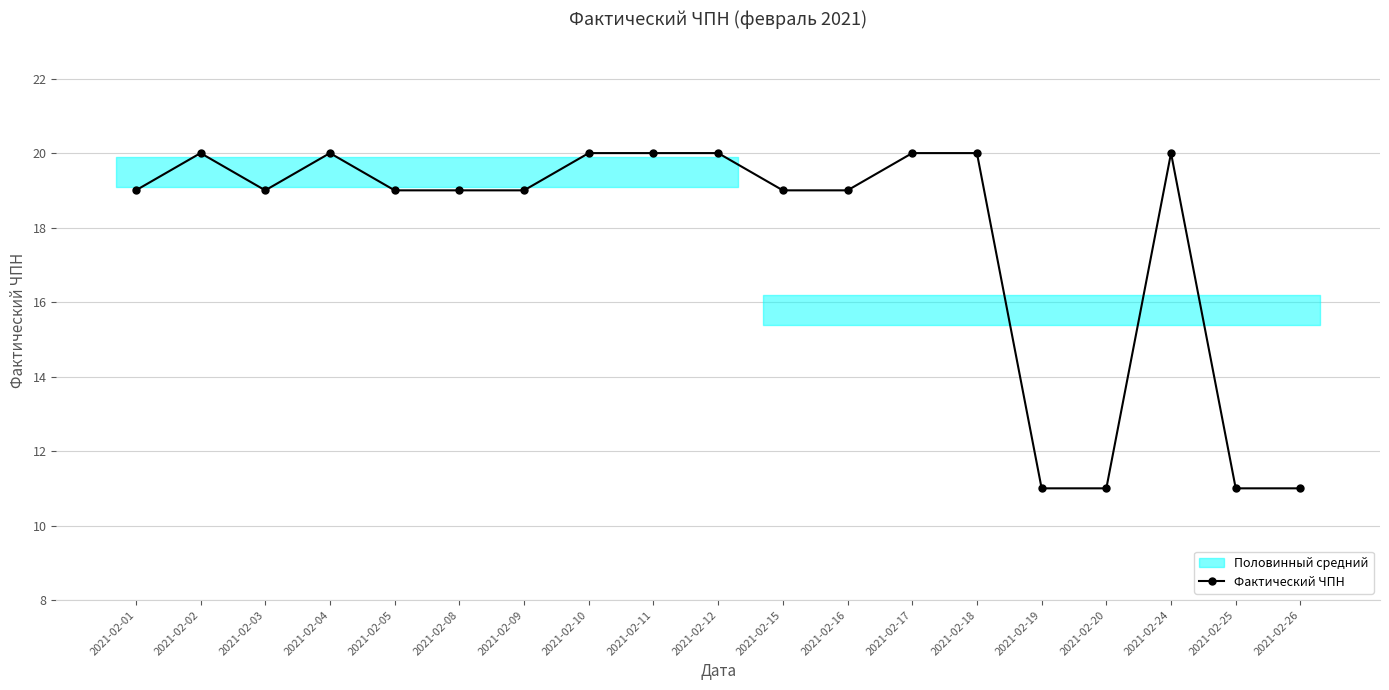

What is the difference between the maximum and minimum values?

9